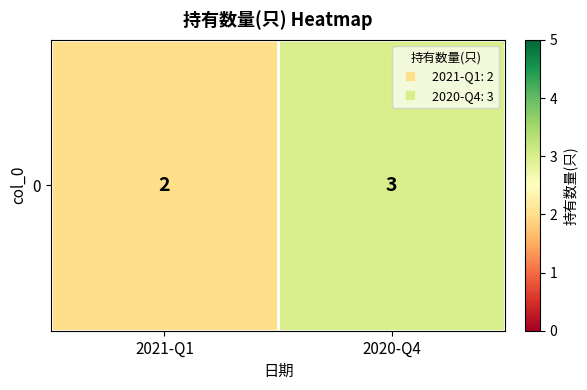

What is the difference between the maximum and minimum values?

1